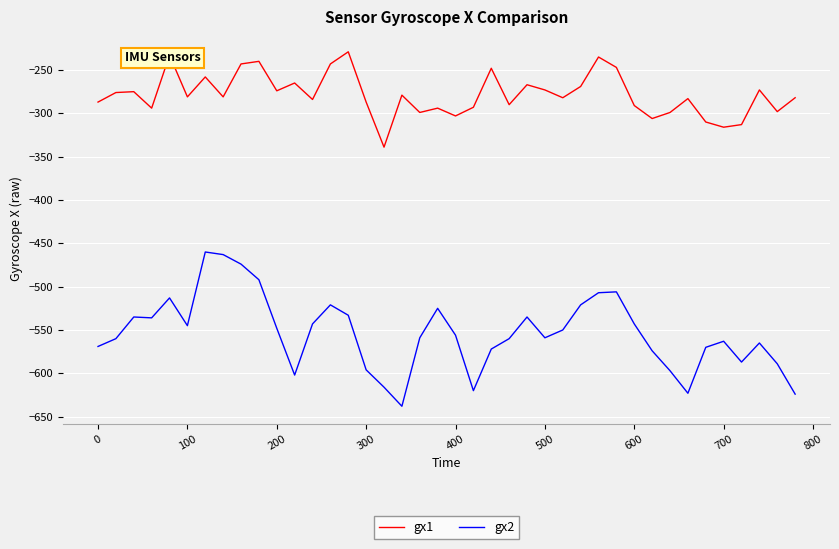

What are all the series names shown in the legend?

gx1, gx2